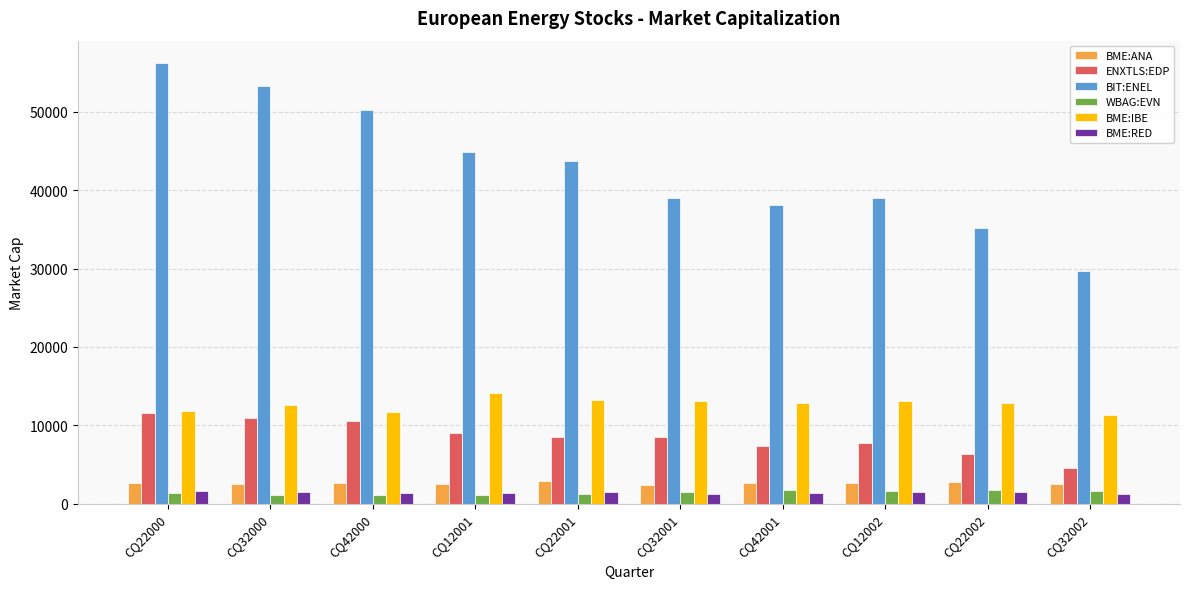

Is the value of BIT:ENEL at CQ32001 greater than the value of ENXTLS:EDP at CQ32000?

Yes